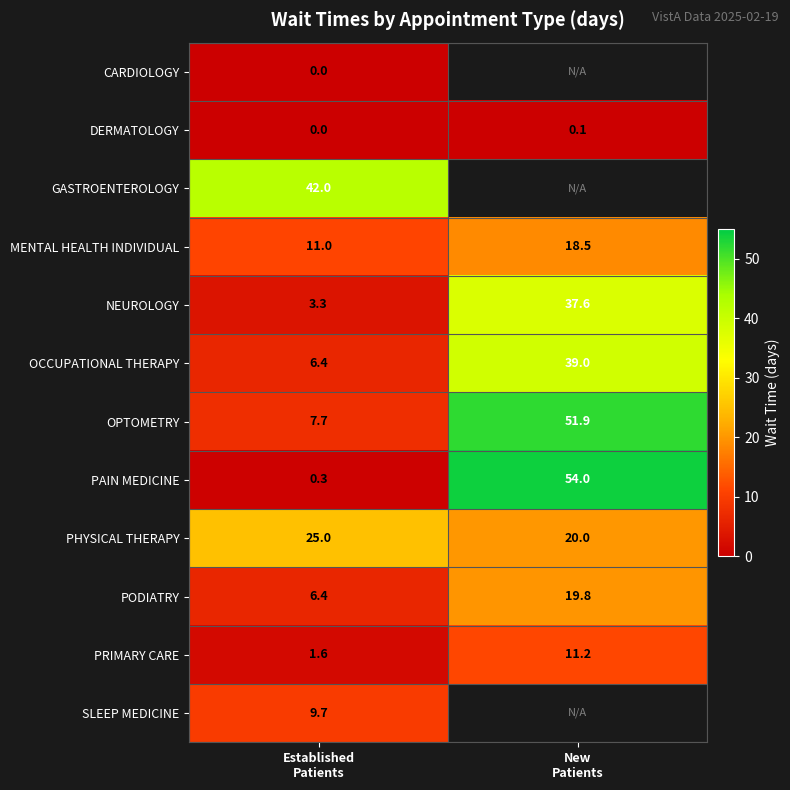

What is the greatest value displayed?

54.0